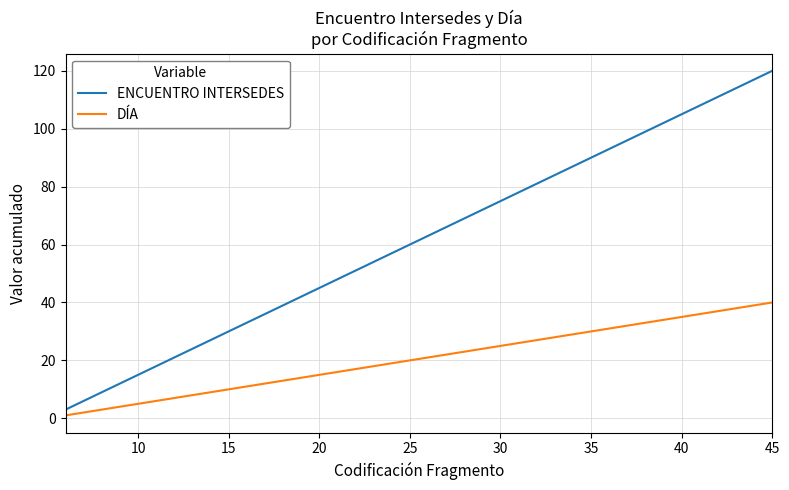

At how many categories does at least one series exceed 71?

17